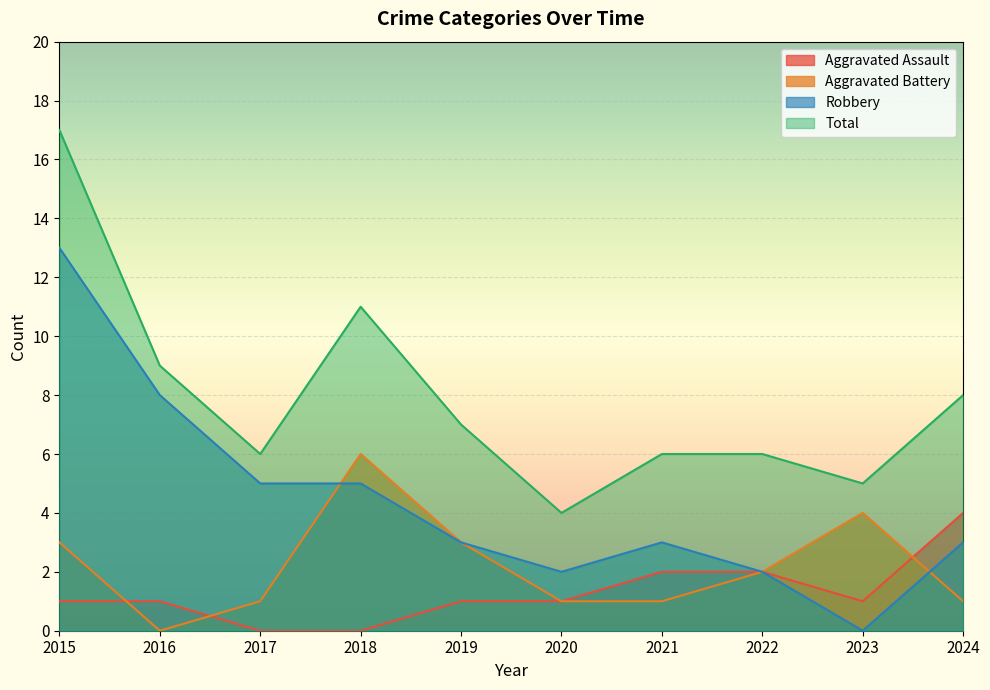

At which category is the sum across all series the highest?

2015